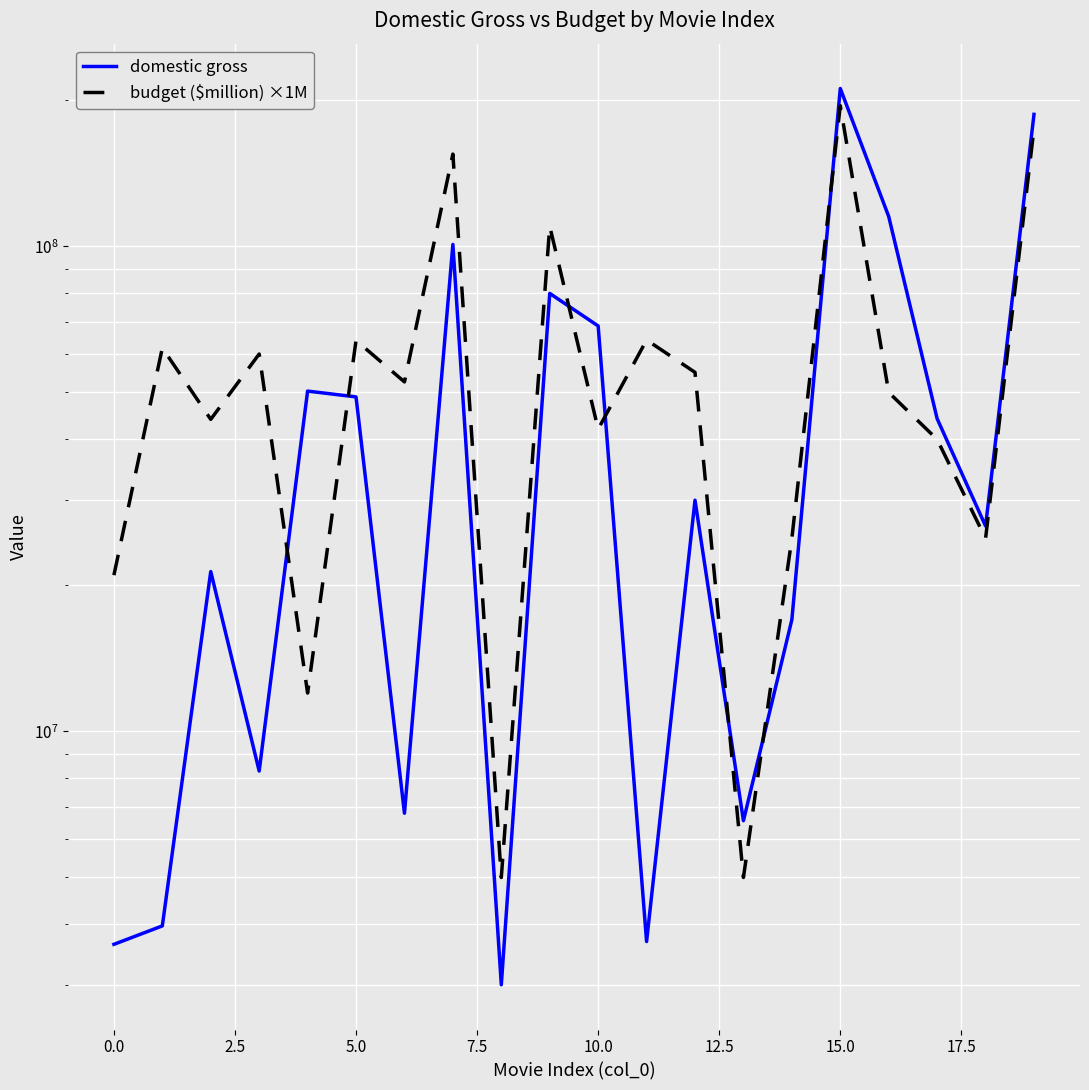

Rank the series by their maximum value, from lowest to highest.

budget ($million) ×1M, domestic gross